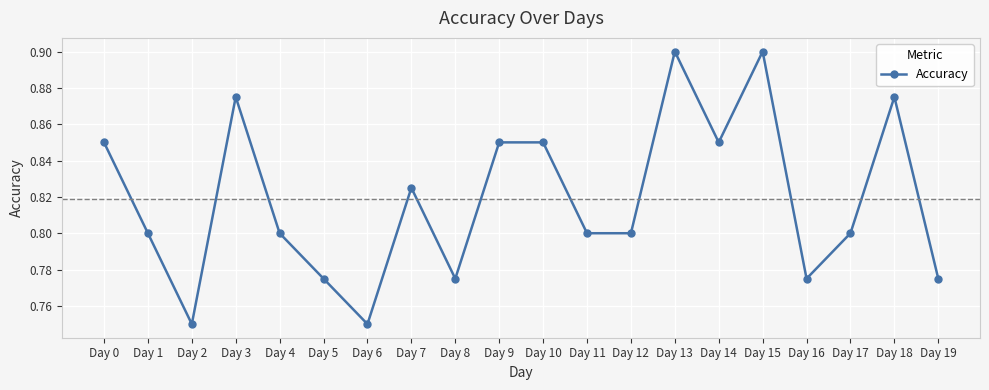

How many values are between 0 and 1?

20